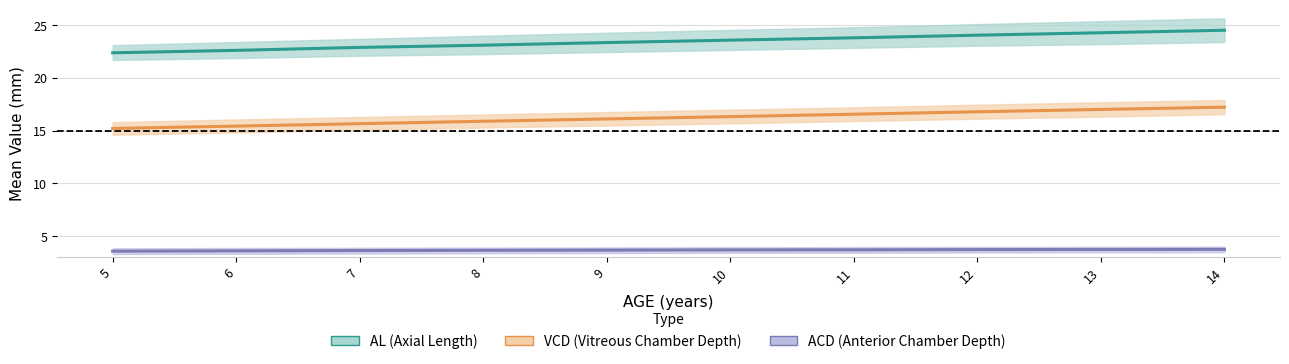

What is the sum of the AL (Axial Length) values at 8 and 7?

46.0